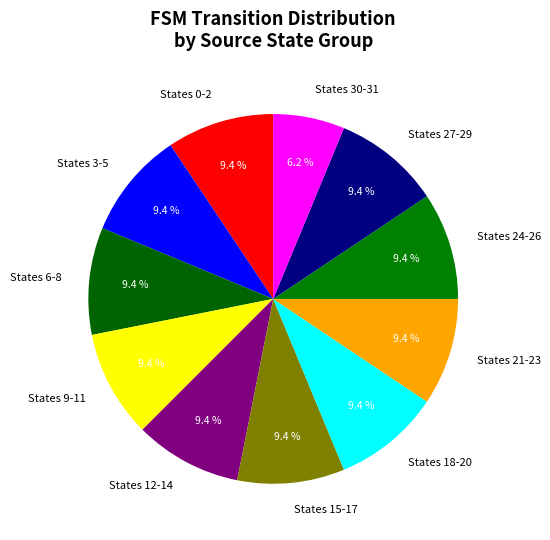

Is States 18-20 the majority of the pie?

No